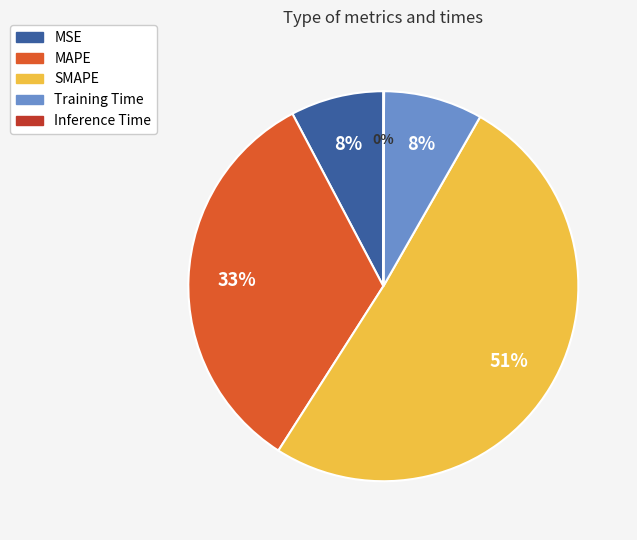

Is the sum of SMAPE and Training Time greater than half?

Yes